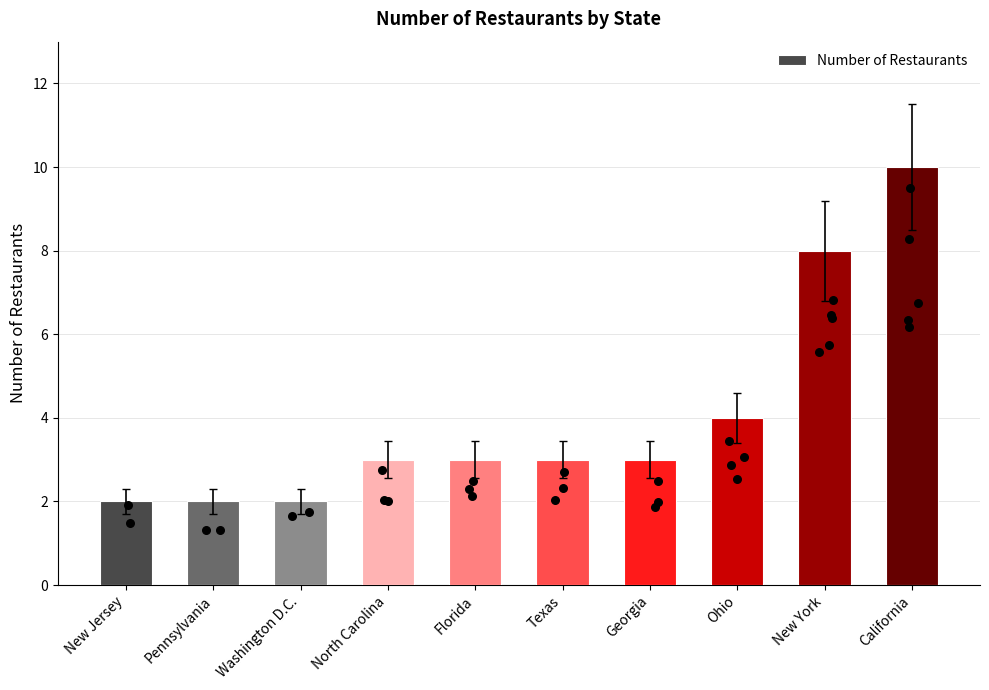

Between Georgia and Texas, which is larger?

Georgia